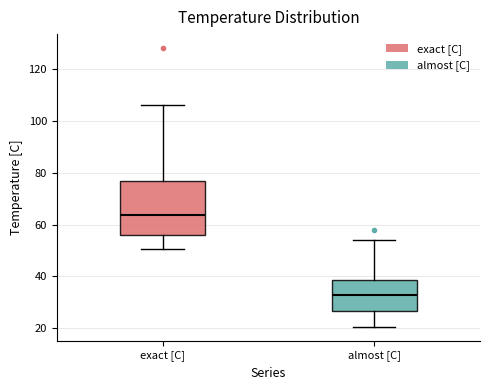

Comparing the boxes themselves (not the whiskers), which one is the tallest?

exact [C]